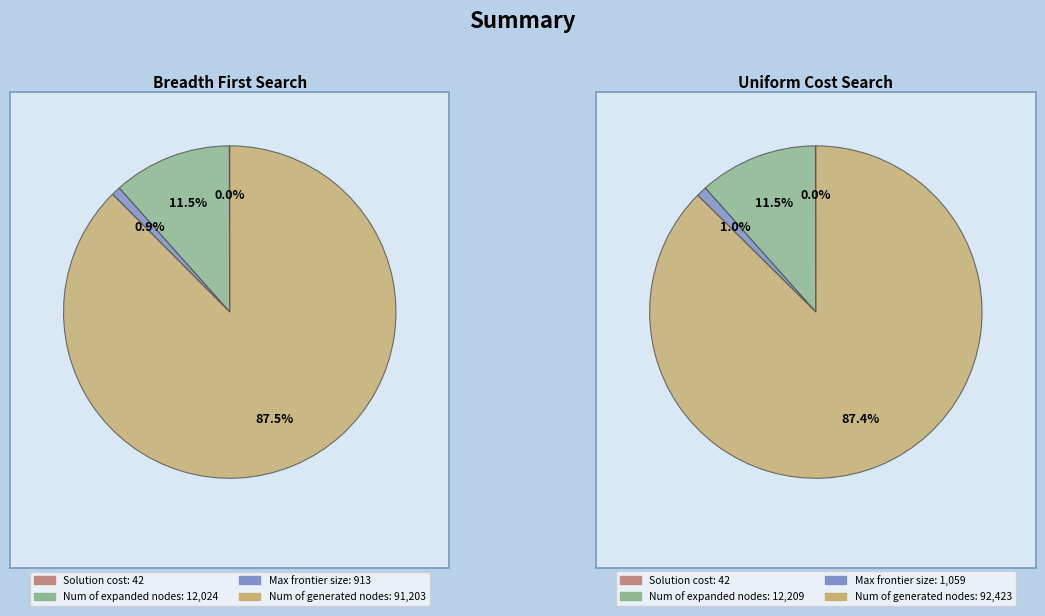

Is it true that Solution cost is 0% of the pie?

True